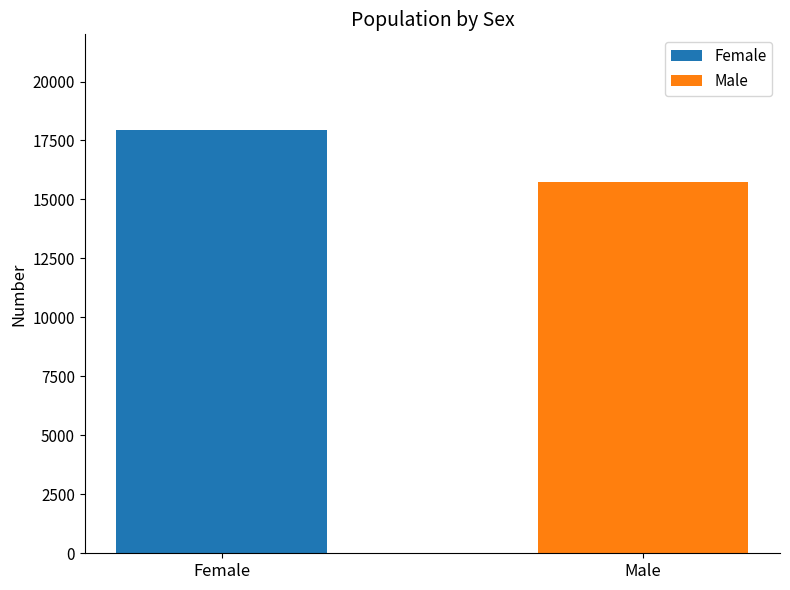

What is the maximum value for Male?

15729